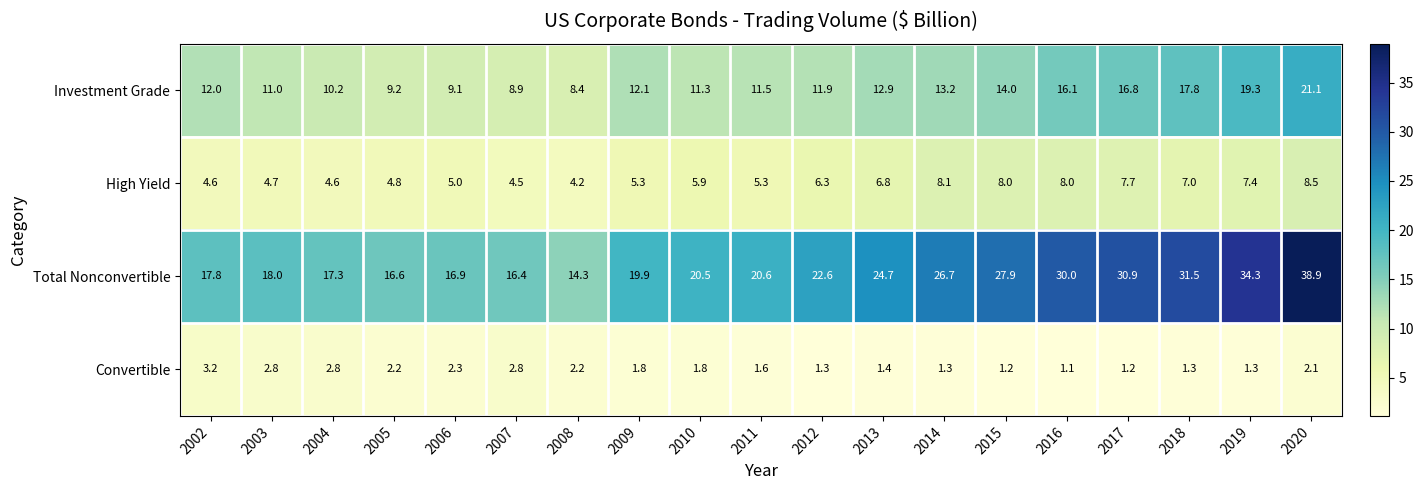

List the series in order of their peak value, highest first.

Total Nonconvertible, Investment Grade, High Yield, Convertible